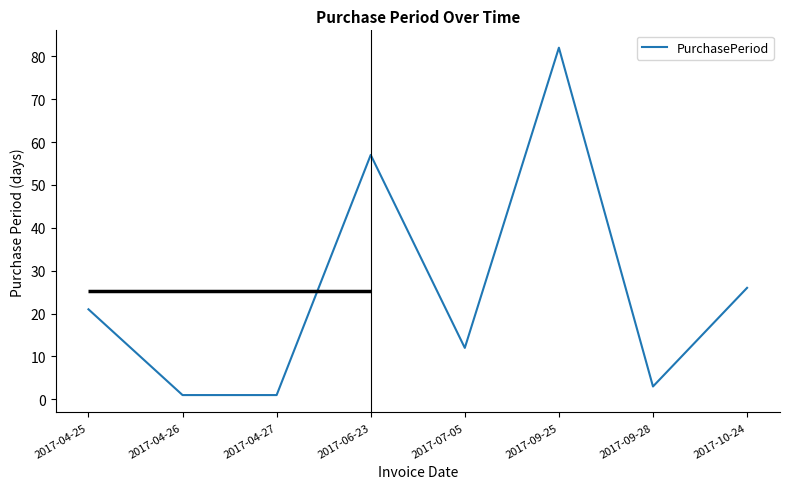

How many lines are shown in the chart?

1